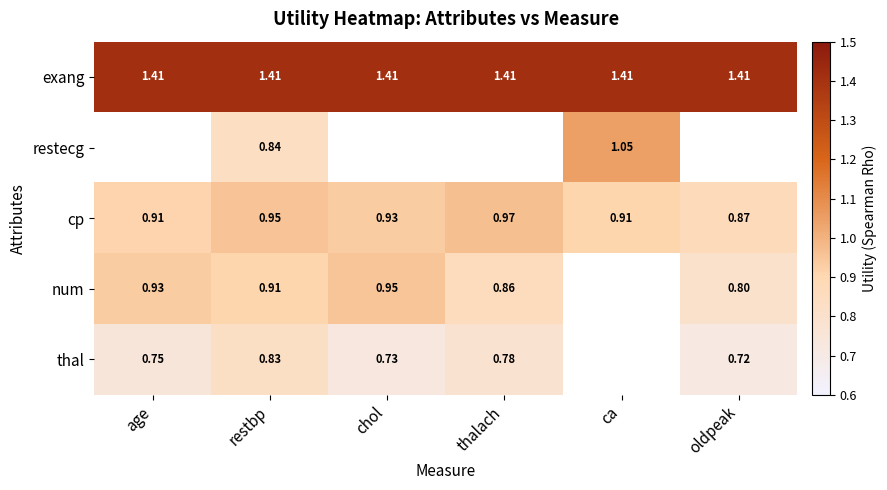

Is the value of restecg at restbp greater than the value of num at chol?

No